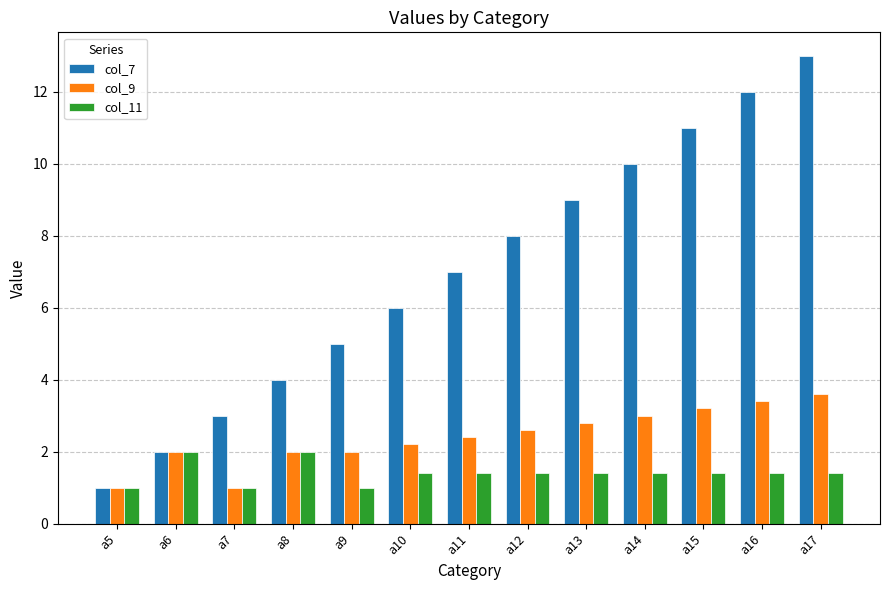

How many bars are there in each group?

3